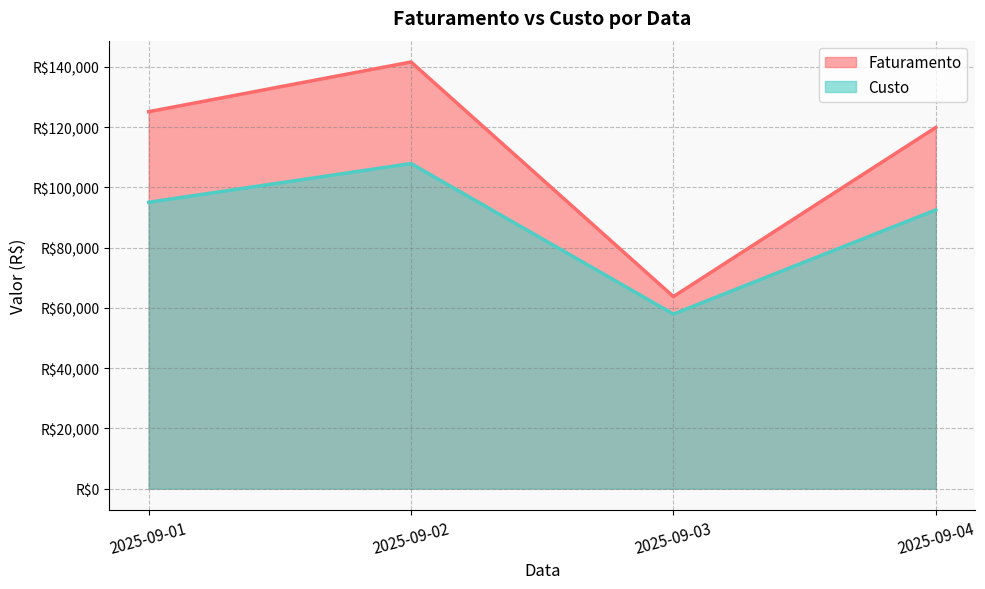

Does the chart have visible grid lines?

Yes